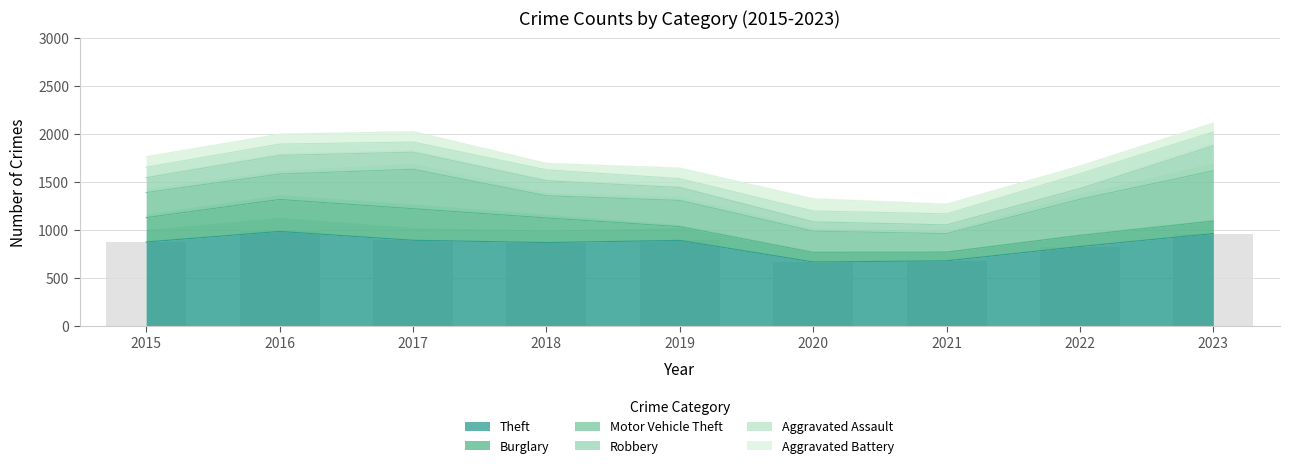

Does the chart contain any negative values?

No